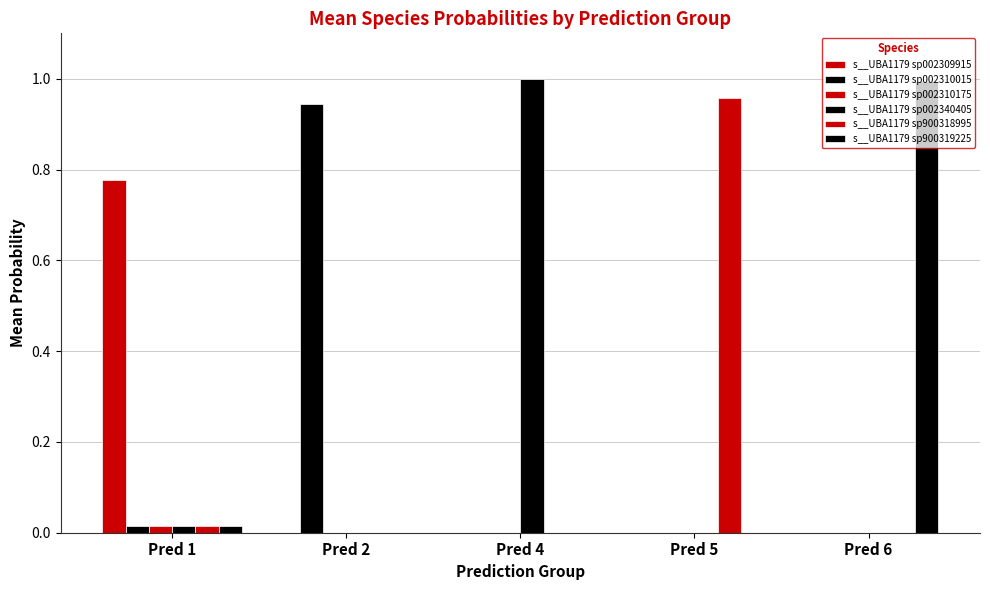

How many data points does each series have?

5